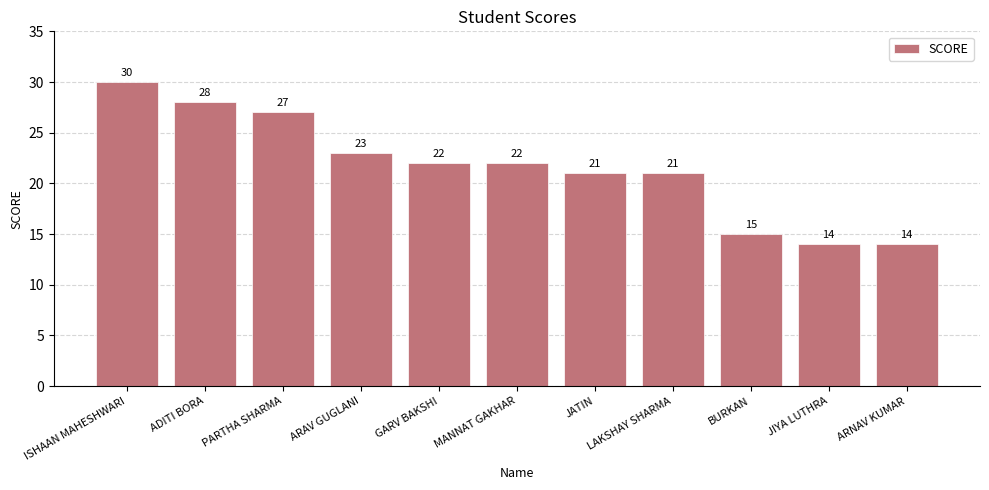

At which category does the chart reach its peak across all series?

ISHAAN MAHESHWARI